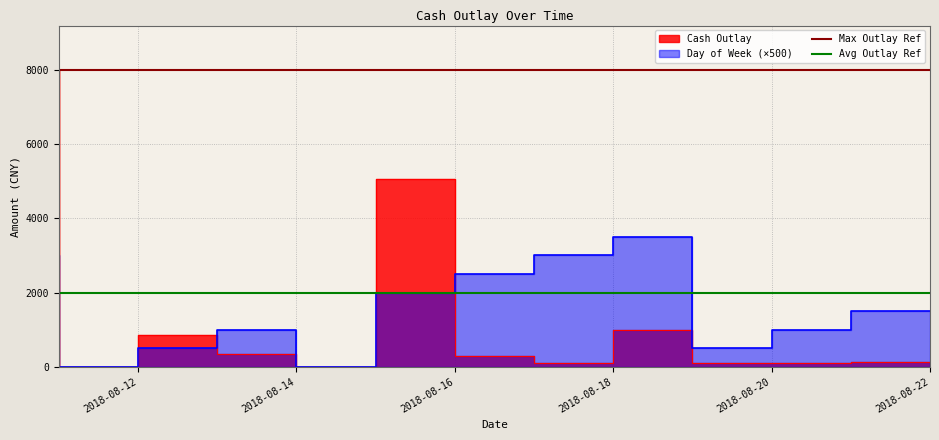

What value does the Max Outlay Ref series have at 2018-08-12?

8000